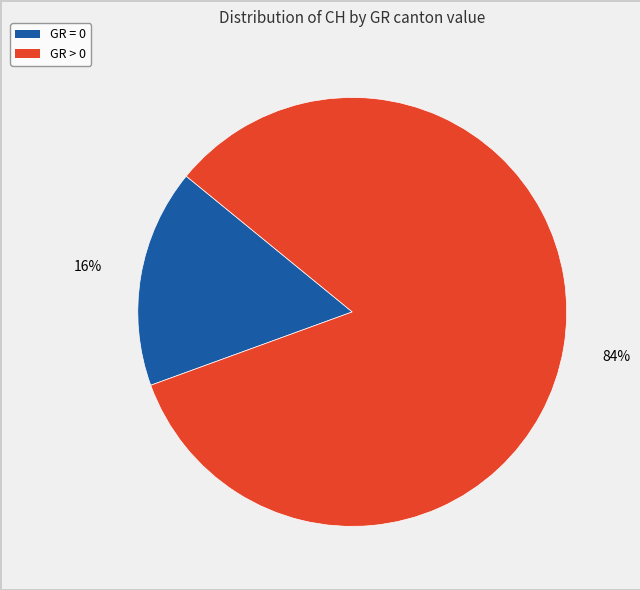

How many segments does this pie chart have?

2